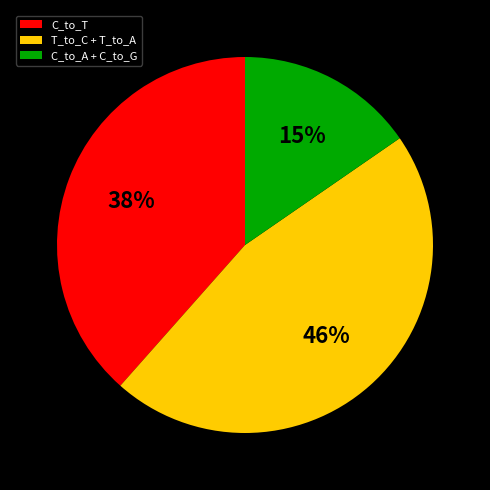

Count the number of slices in the pie.

3